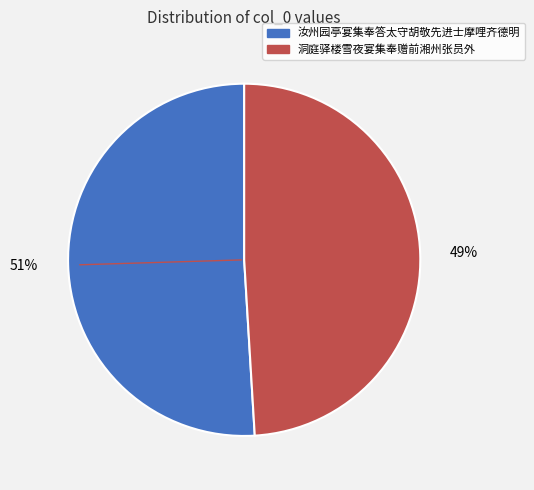

What is the smallest slice in the pie chart?

洞庭驿楼雪夜宴集奉赠前湘州张员外